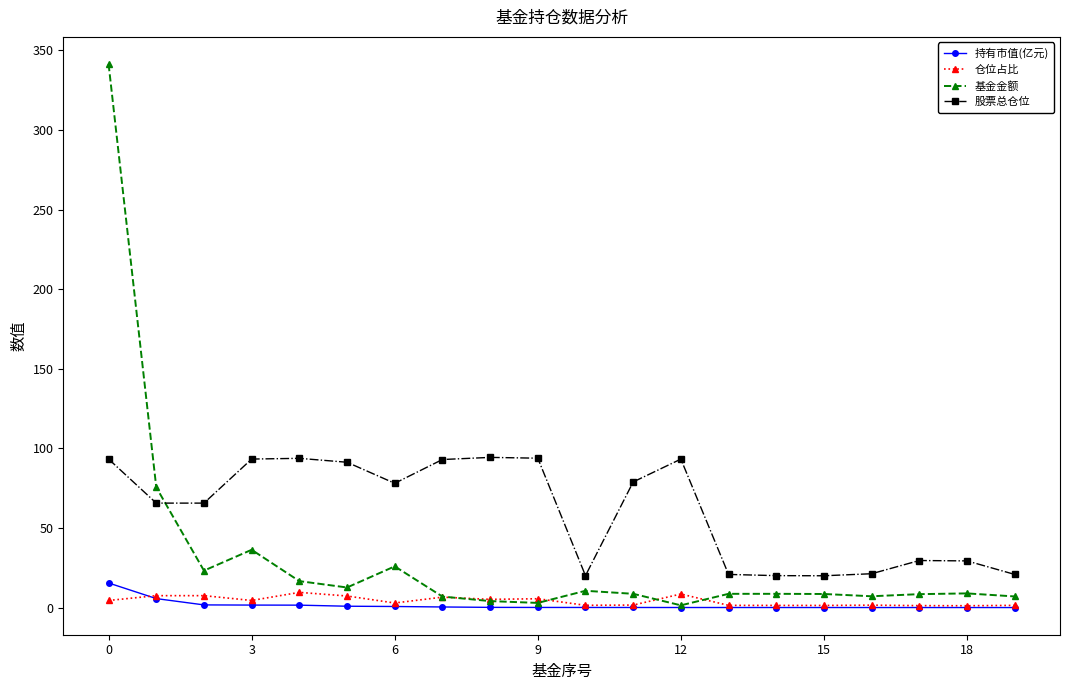

How many data points in 股票总仓位 are above 78?

10